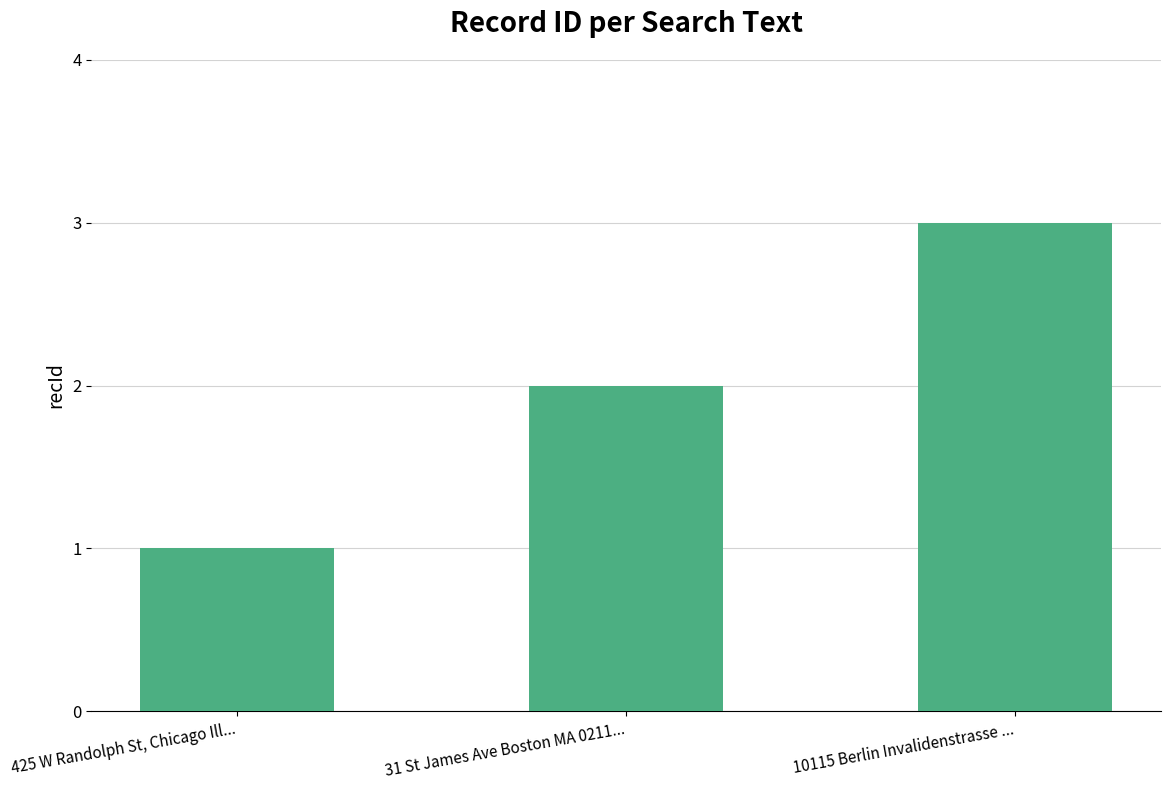

Reading left to right, extract all data points from this chart.

425 W Randolph St, Chicago Ill...=1	31 St James Ave Boston MA 0211...=2	10115 Berlin Invalidenstrasse ...=3